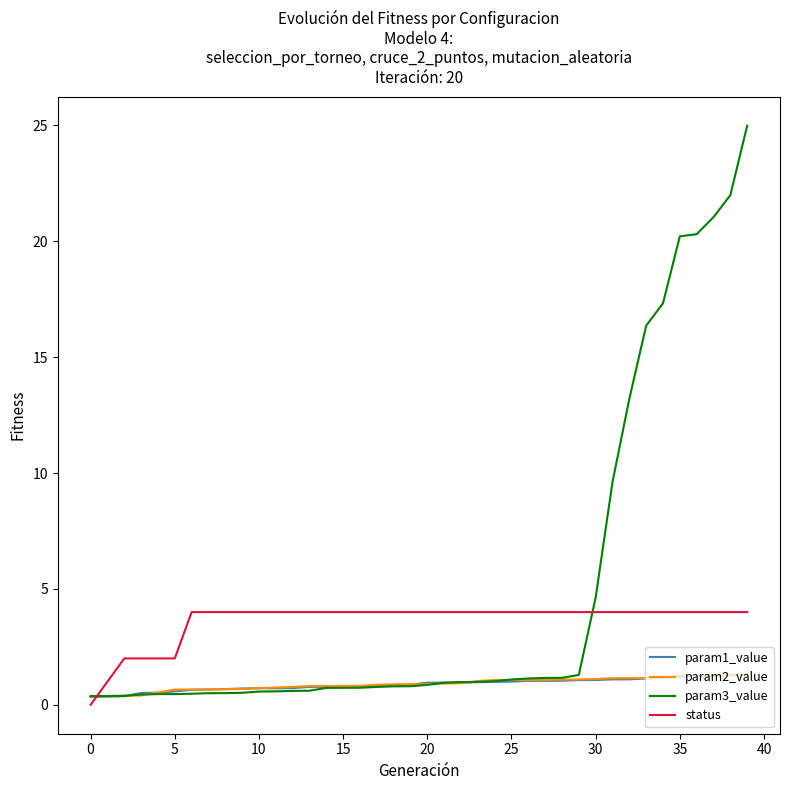

Which series has the largest range (max minus min)?

param3_value